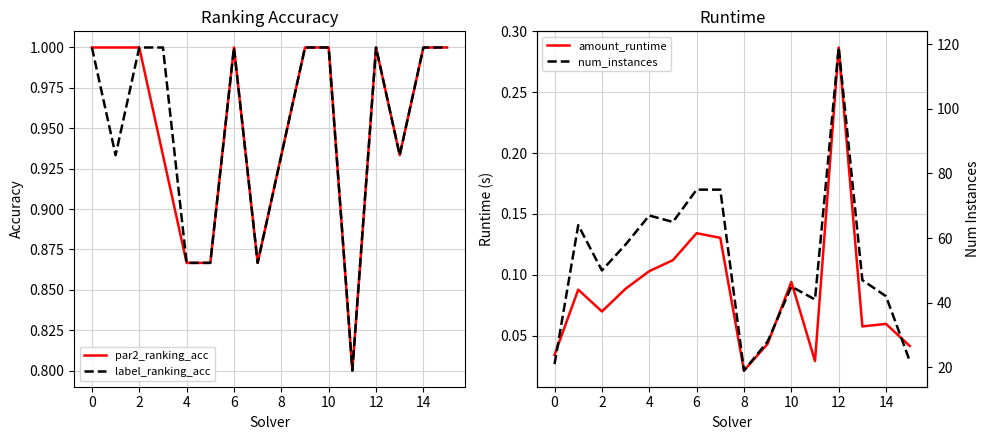

What are all the series names shown in the legend?

par2_ranking_acc, label_ranking_acc, amount_runtime, num_instances